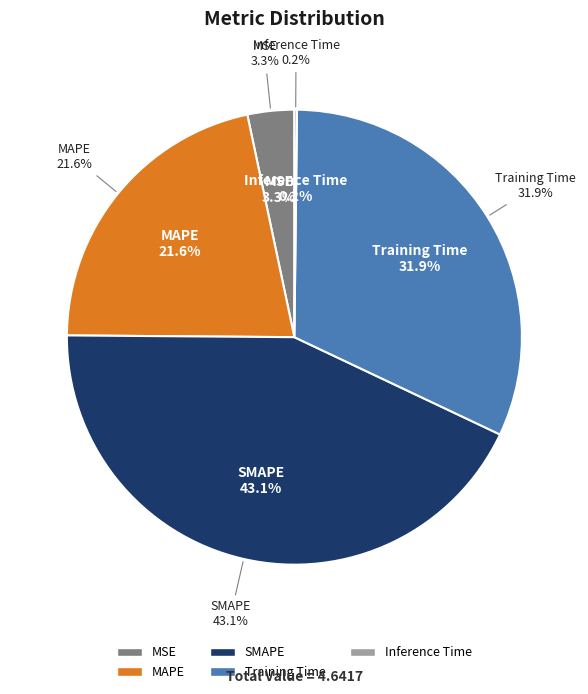

What is the total percentage of MAPE and SMAPE?

64.6%